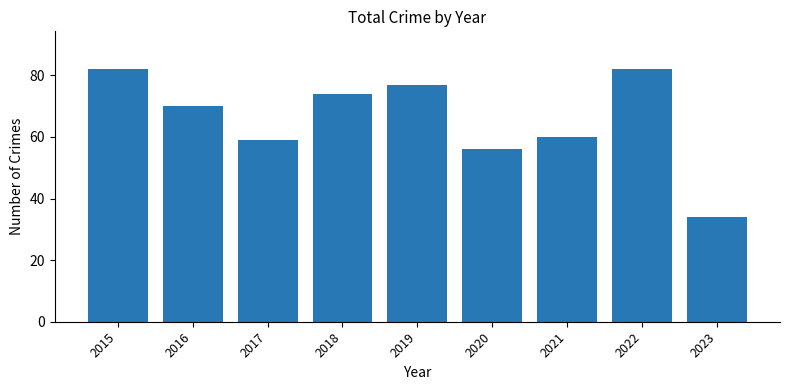

Are the bars horizontal?

No